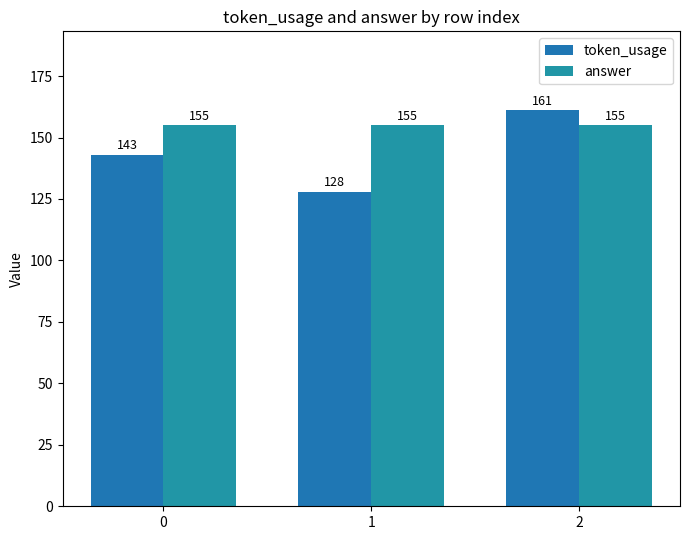

Which label corresponds to the largest value in the chart?

2